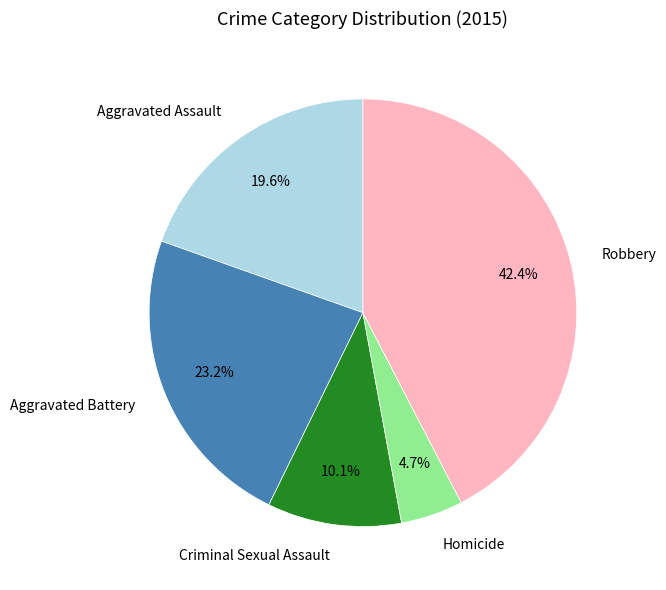

Is there any slice that represents more than half of the pie?

No